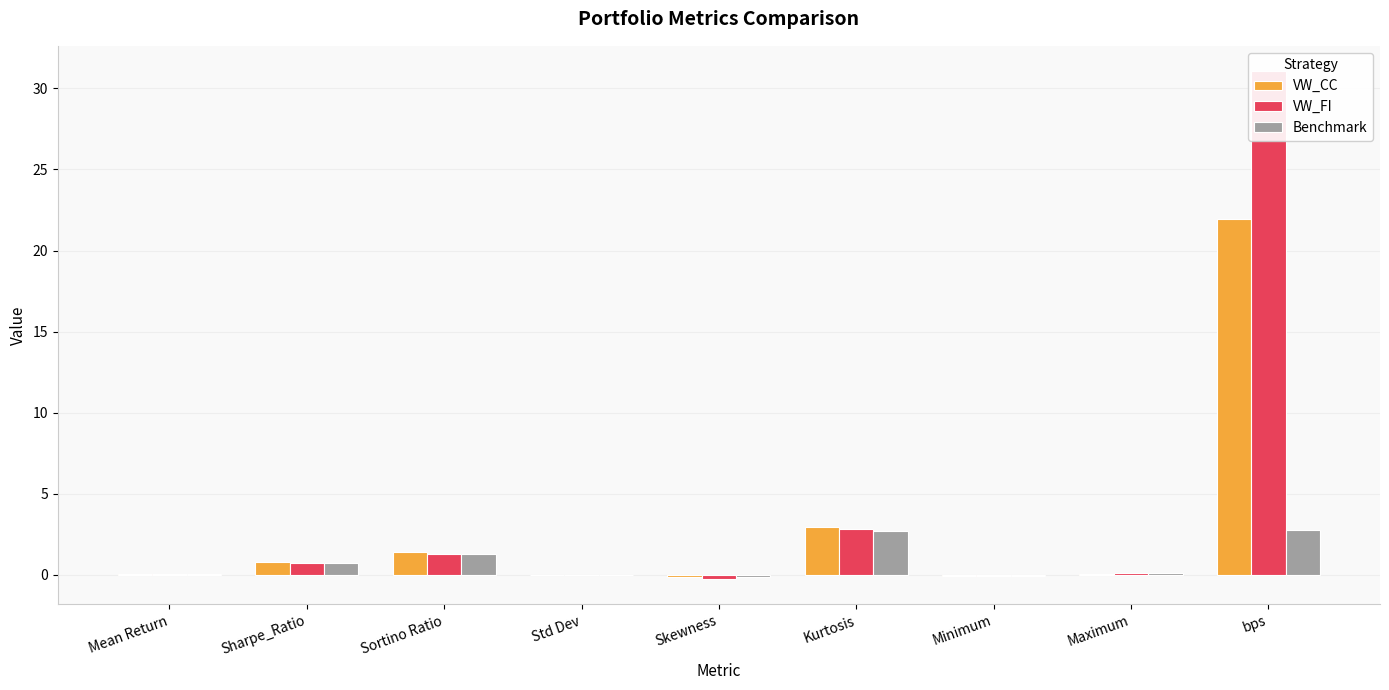

How many bars are there in each group?

3